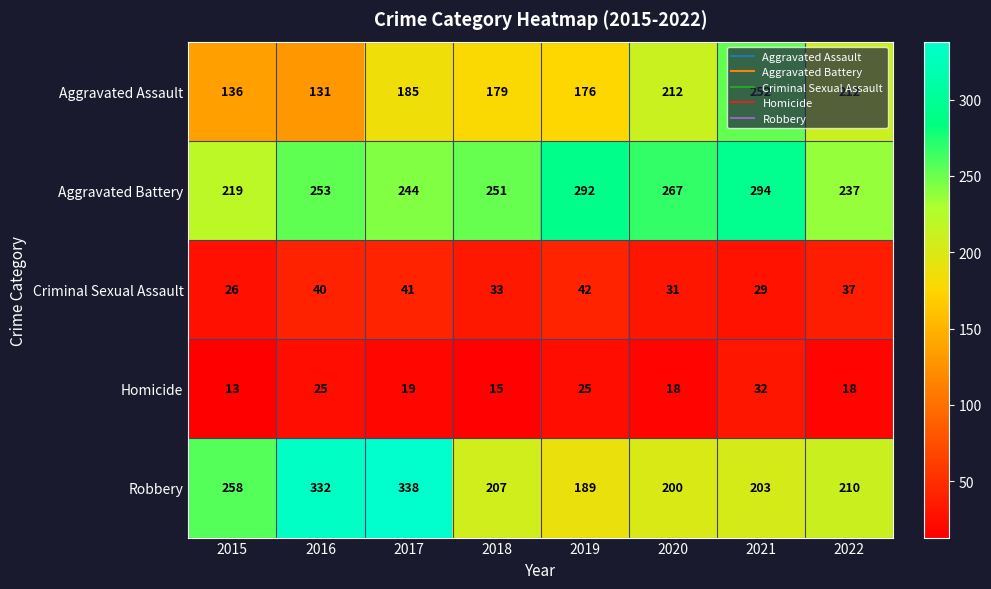

Read the Criminal Sexual Assault value at 2017.

41